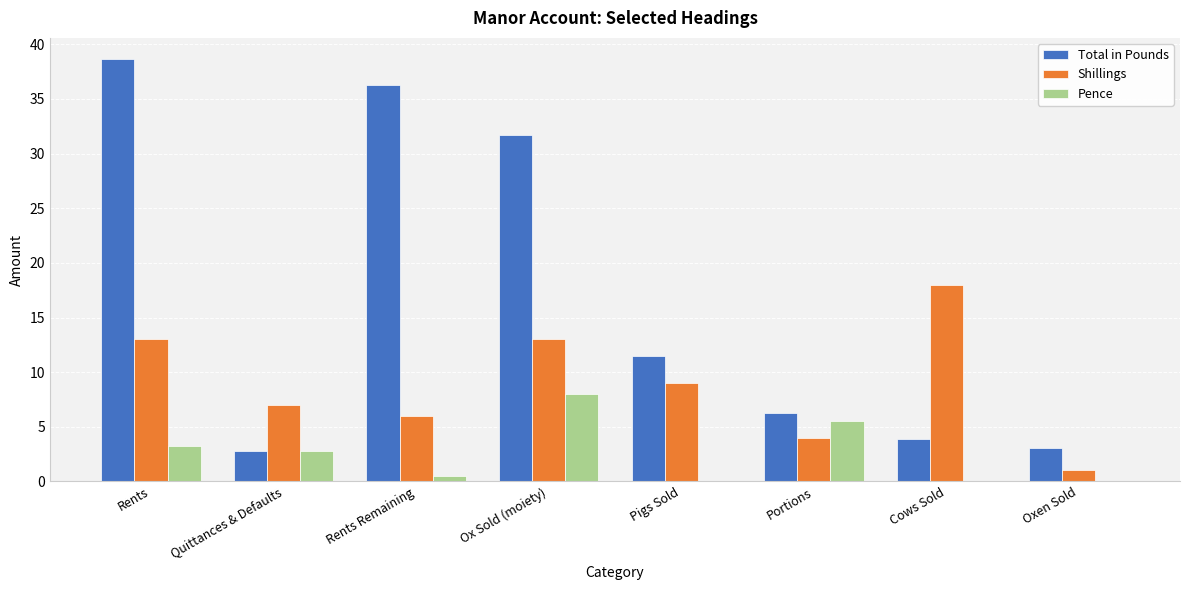

At which category is the sum across all series the highest?

Rents